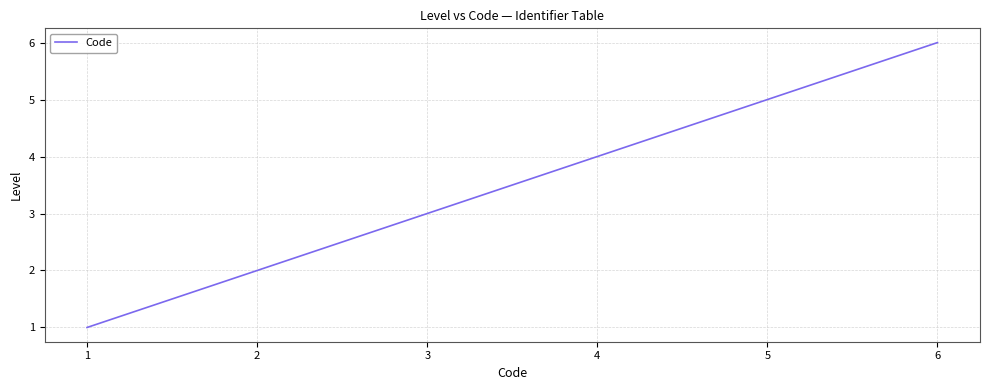

Reading left to right, transcribe all the data shown in this chart.

1	2	3	4	5	6